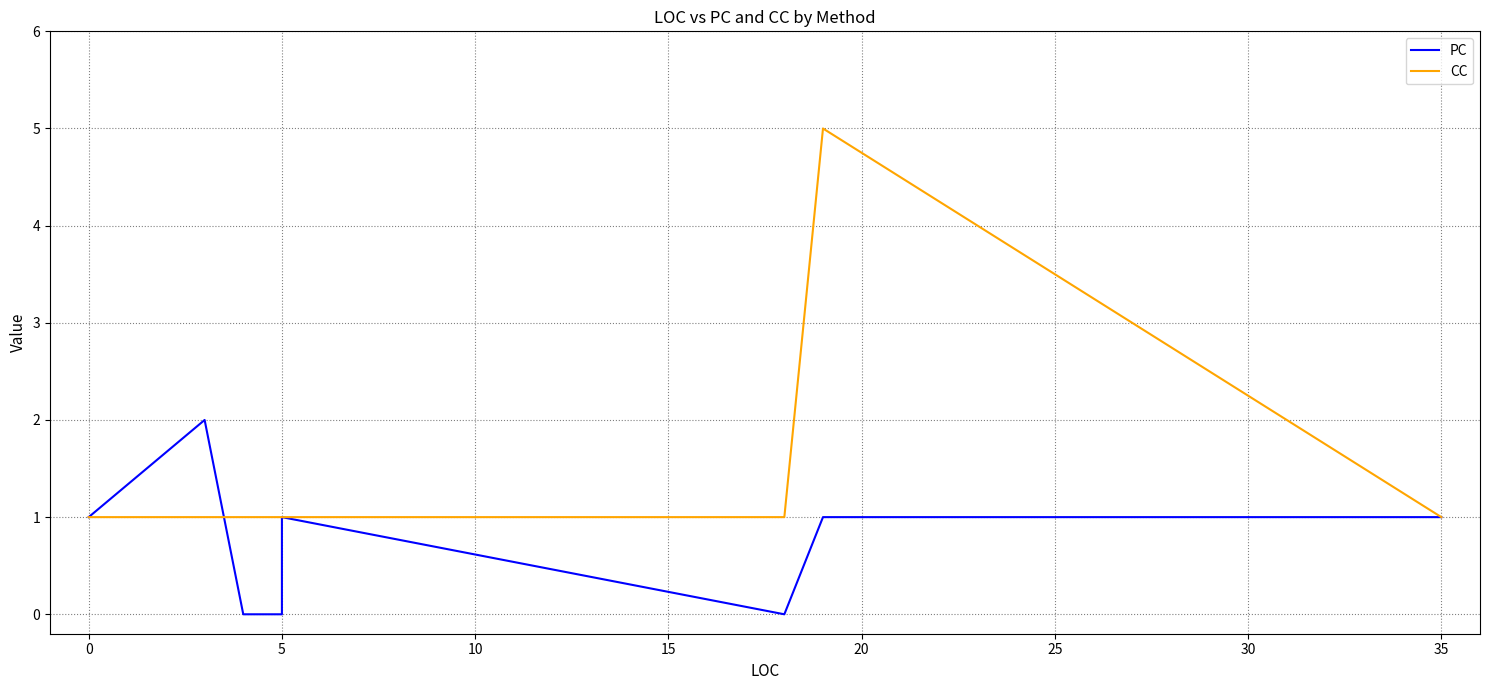

True or false: CC has more than 1 points higher than both neighbors.

False